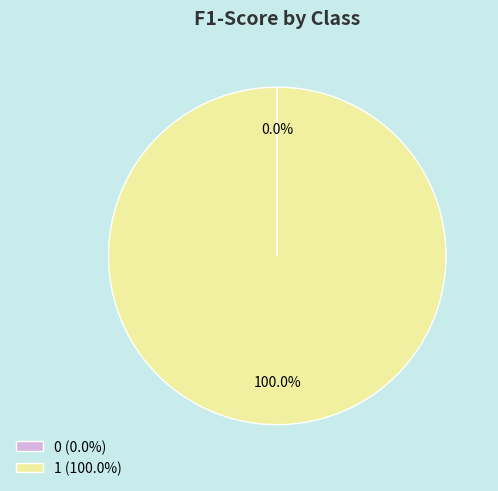

Is there a majority slice in this chart?

Yes